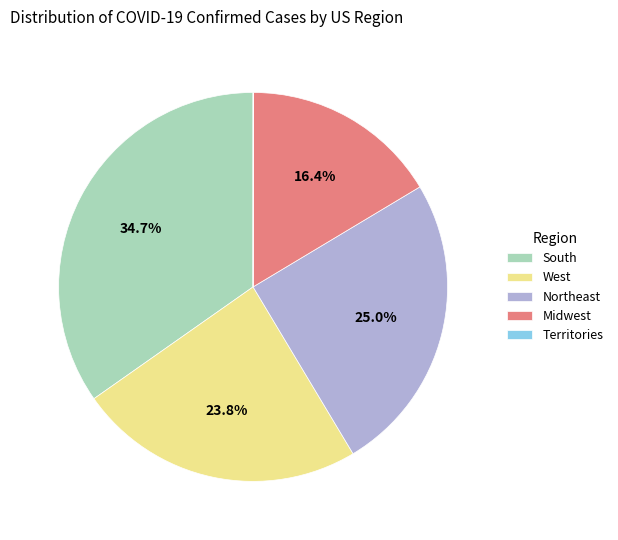

How much of the chart is everything except Midwest?

83.6%